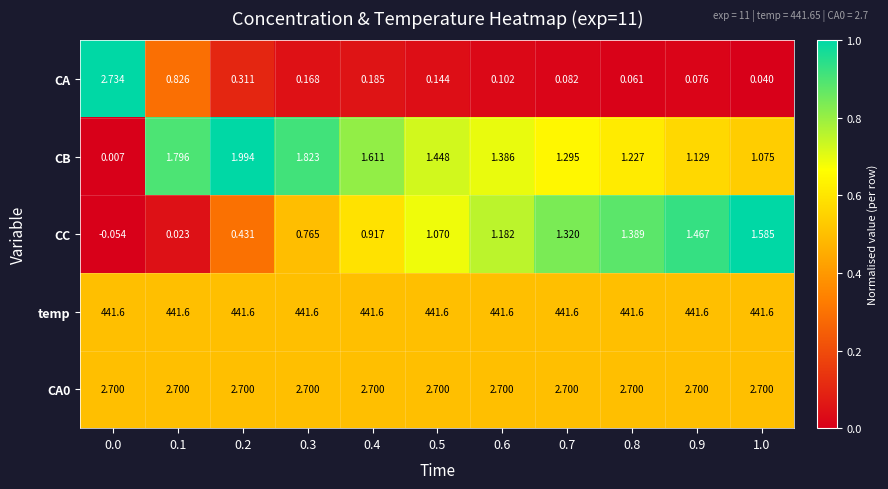

Is the value of CB at 0.4 greater than the value of CA at 0.1?

Yes